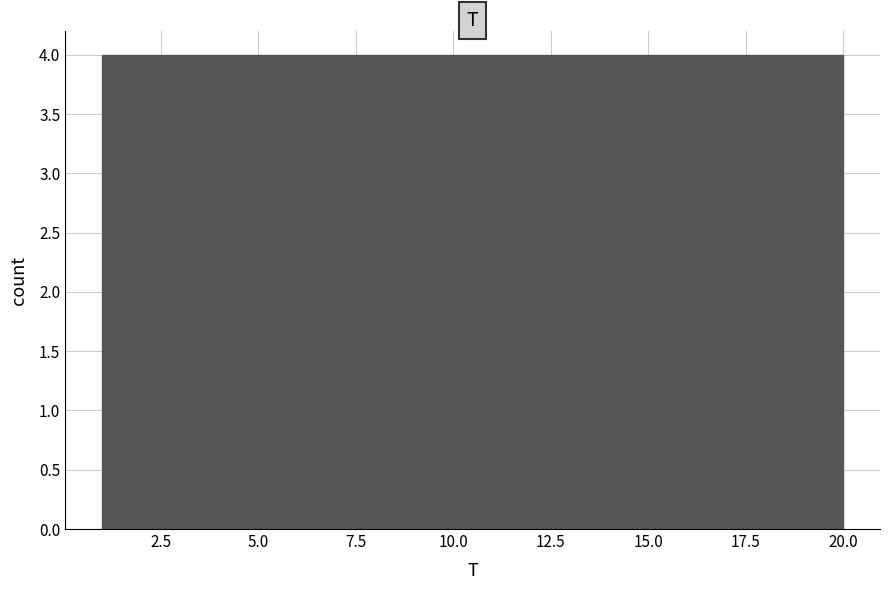

What is the height of the bar covering 12.4 to 16.2 on the x-axis? Neither the bar edges nor the heights are printed on the chart, so give them approximately, as read against the axes.

4